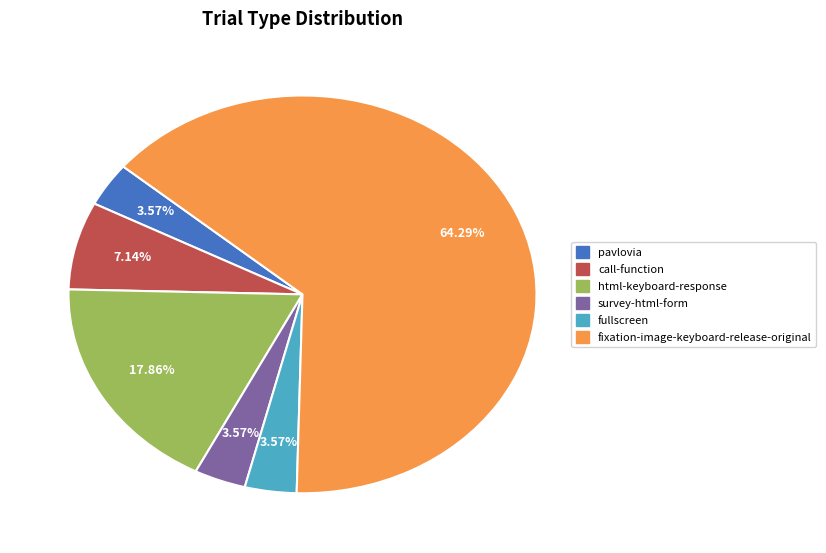

Between pavlovia and fixation-image-keyboard-release-original, which is larger?

fixation-image-keyboard-release-original